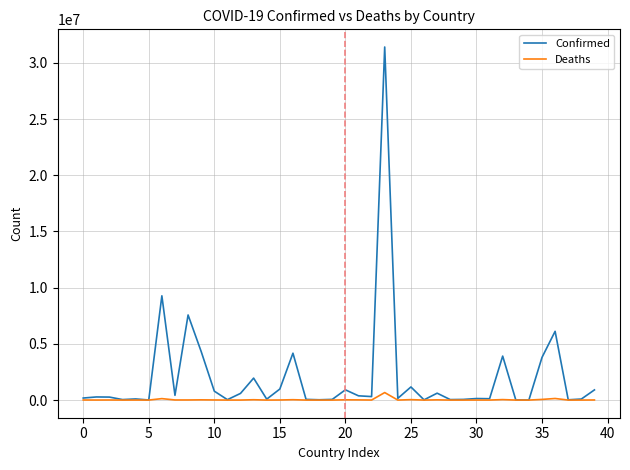

What are all the series names shown in the legend?

Confirmed, Deaths